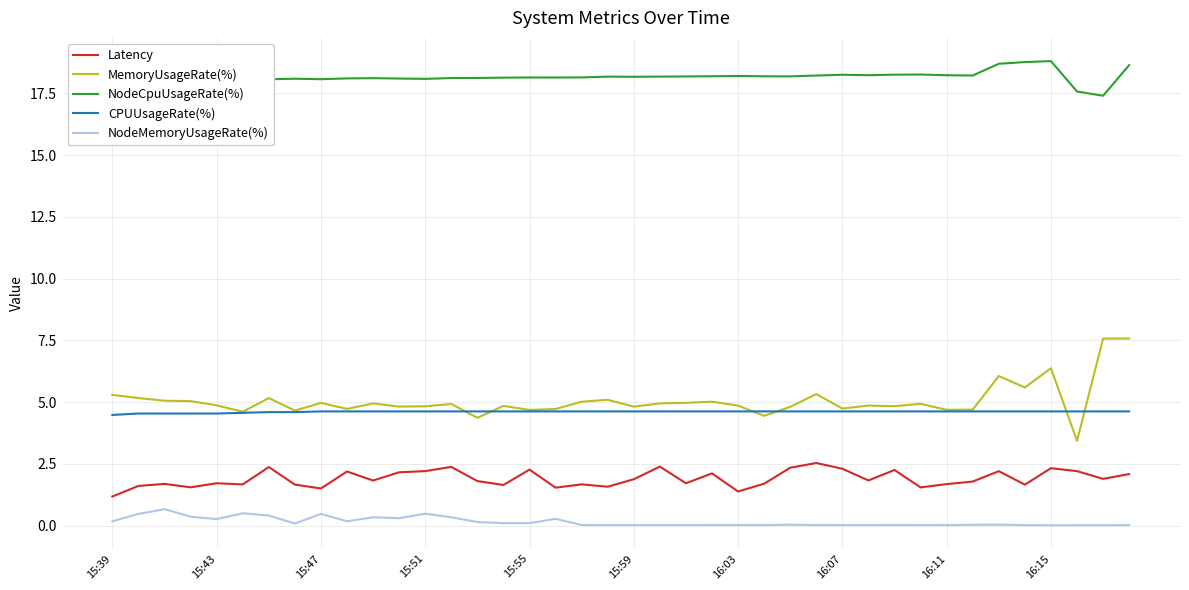

What is the lowest value of the CPUUsageRate(%) series?

4.5